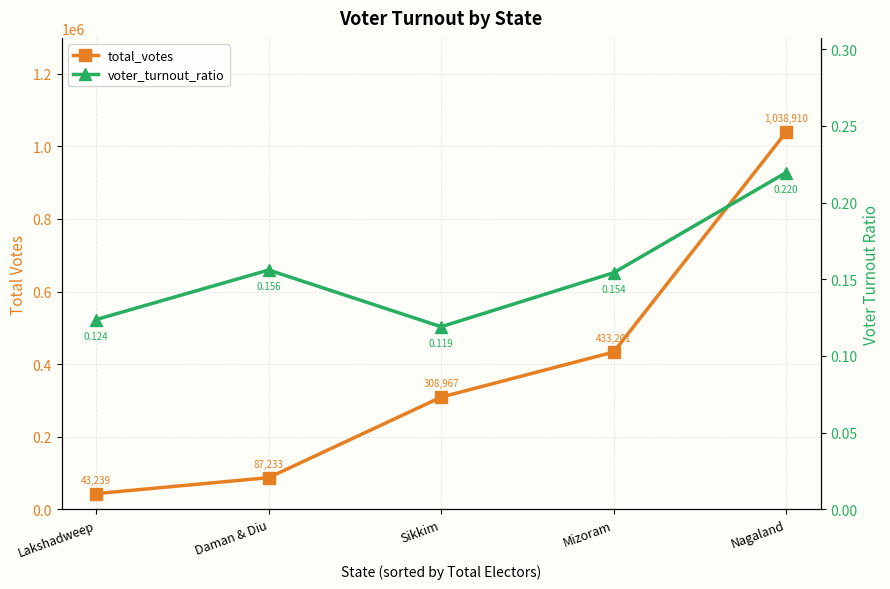

Between Daman & Diu and Mizoram, which series saw the biggest shift?

total_votes